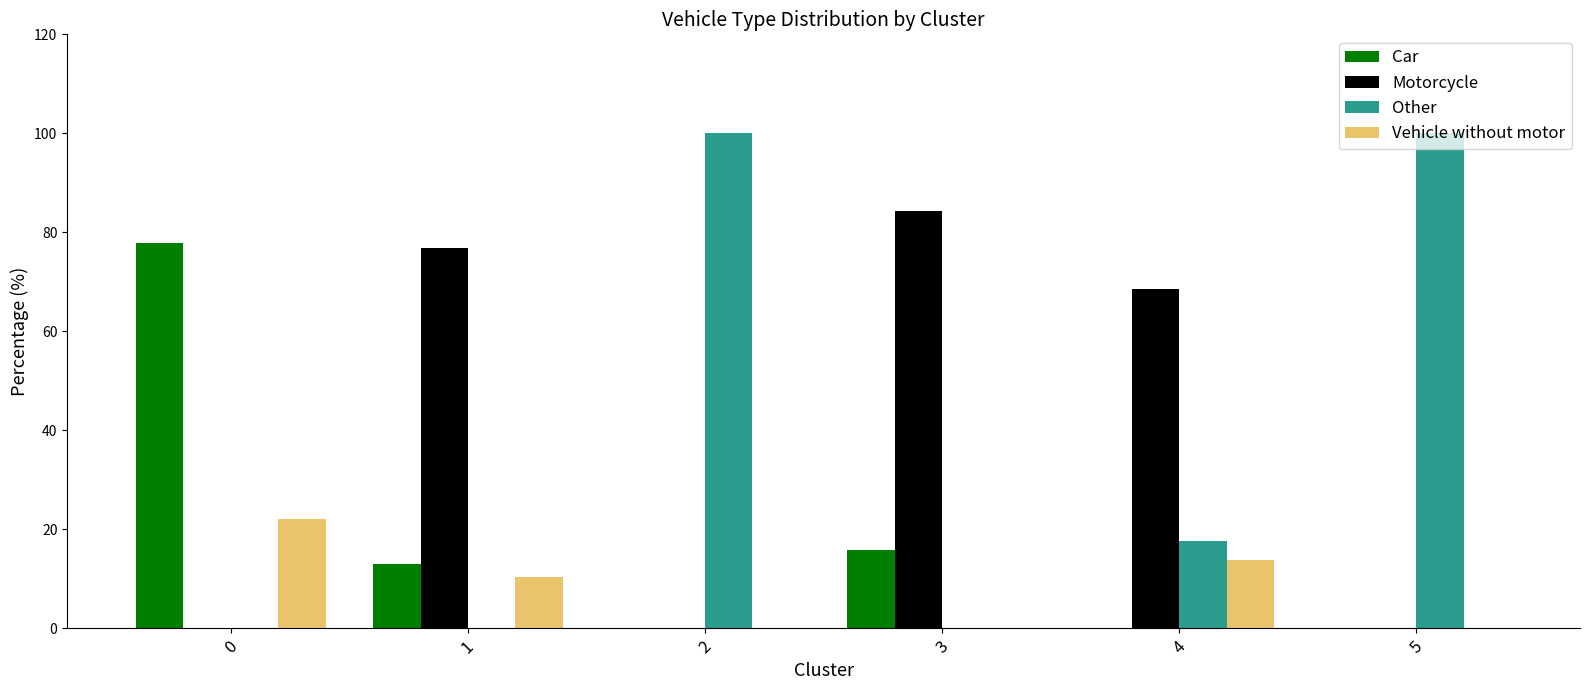

What is the maximum value shown in the chart?

100.0